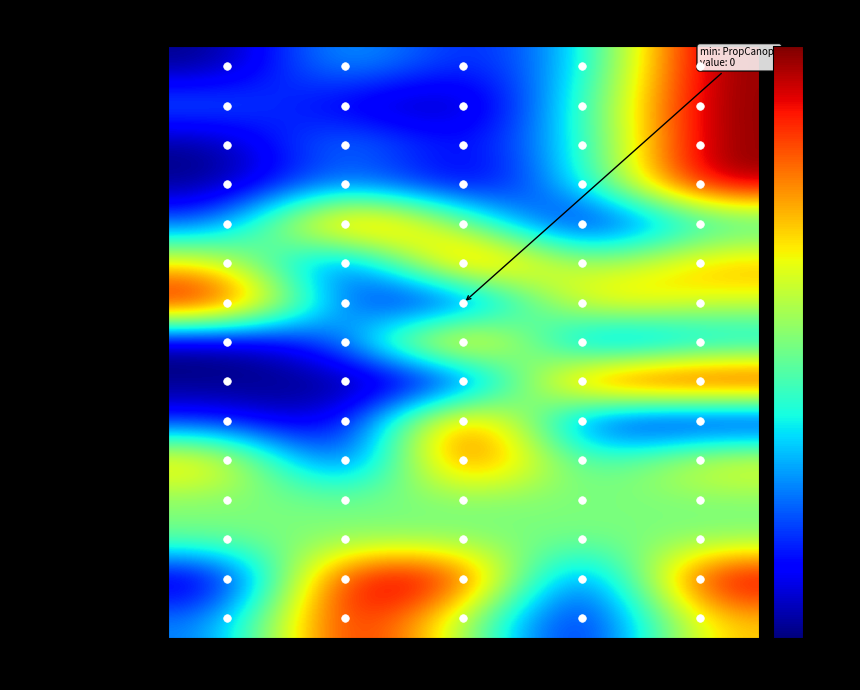

What is the difference between the highest and lowest values at Toolik?

1.0